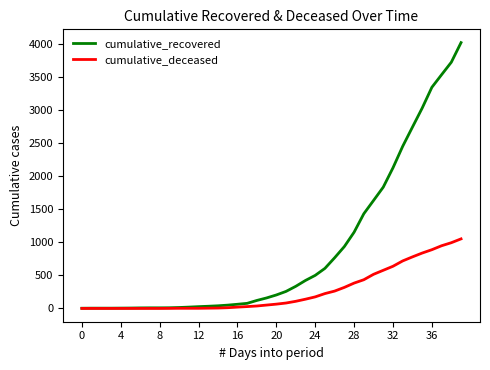

What is the maximum value for cumulative_recovered?

4028